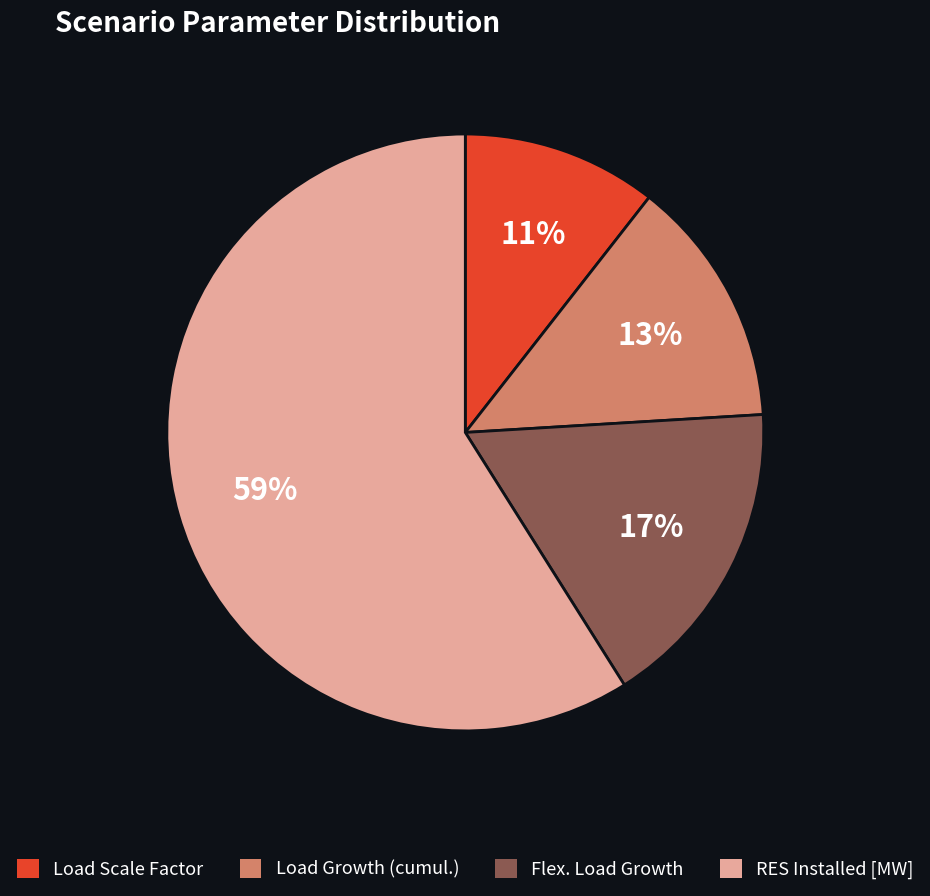

How many slices are in this pie chart?

4